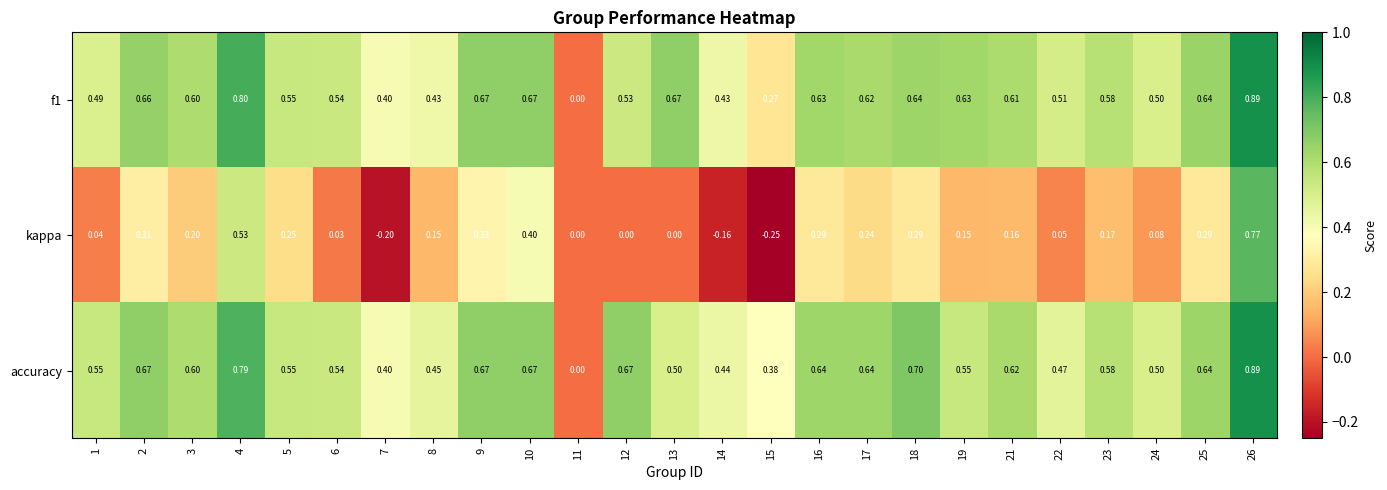

Is the value of f1 at 9 greater than the value of accuracy at 13?

Yes